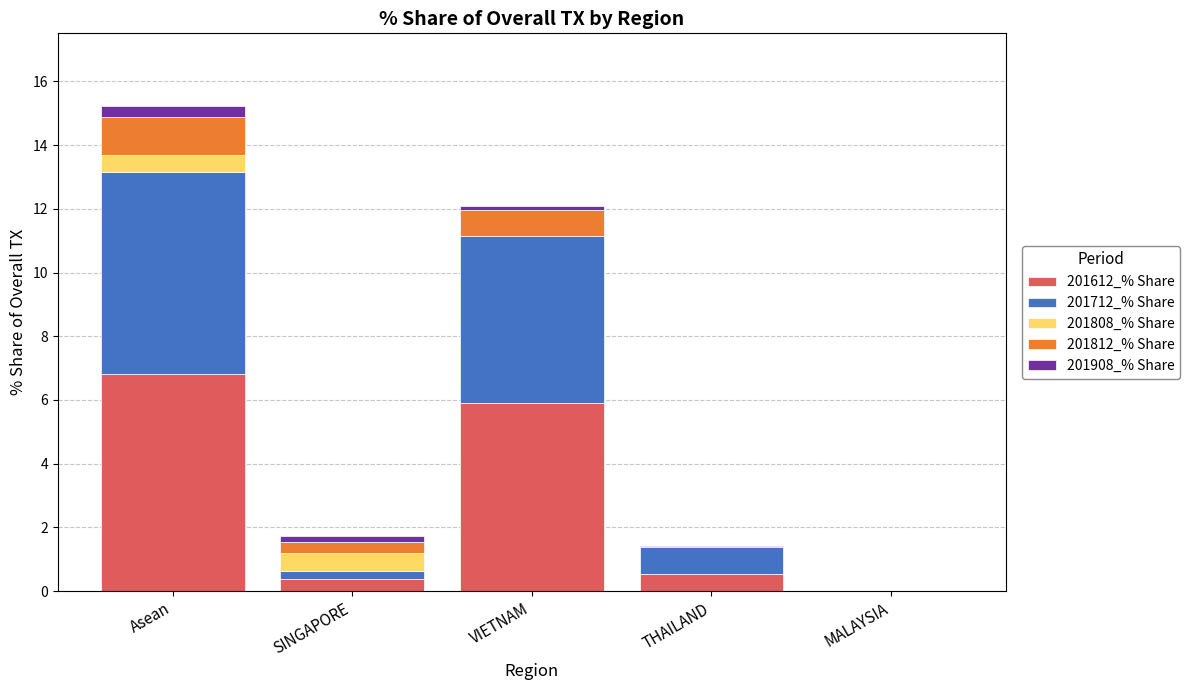

At which label does 201612_% Share reach its peak?

Asean